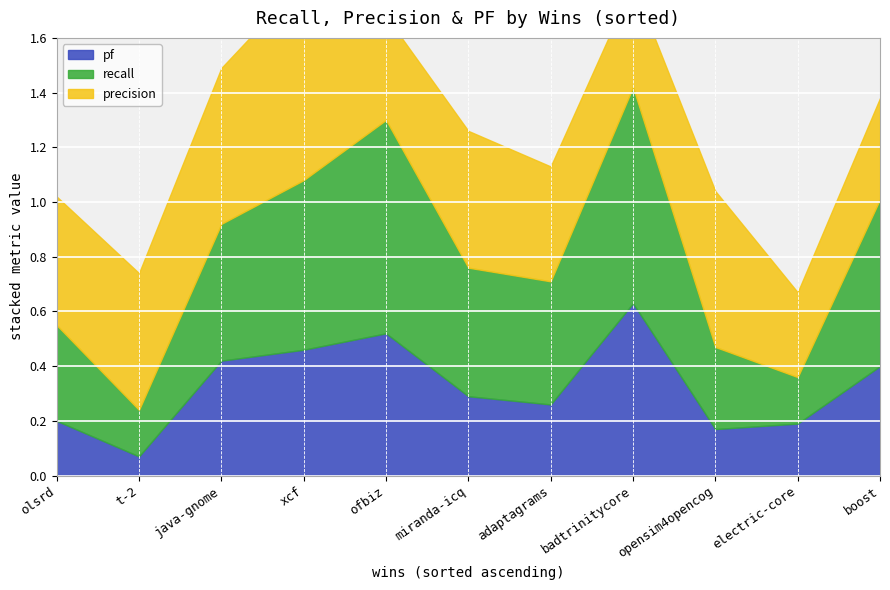

What is the value of the precision point at the 4th from the left?

0.7